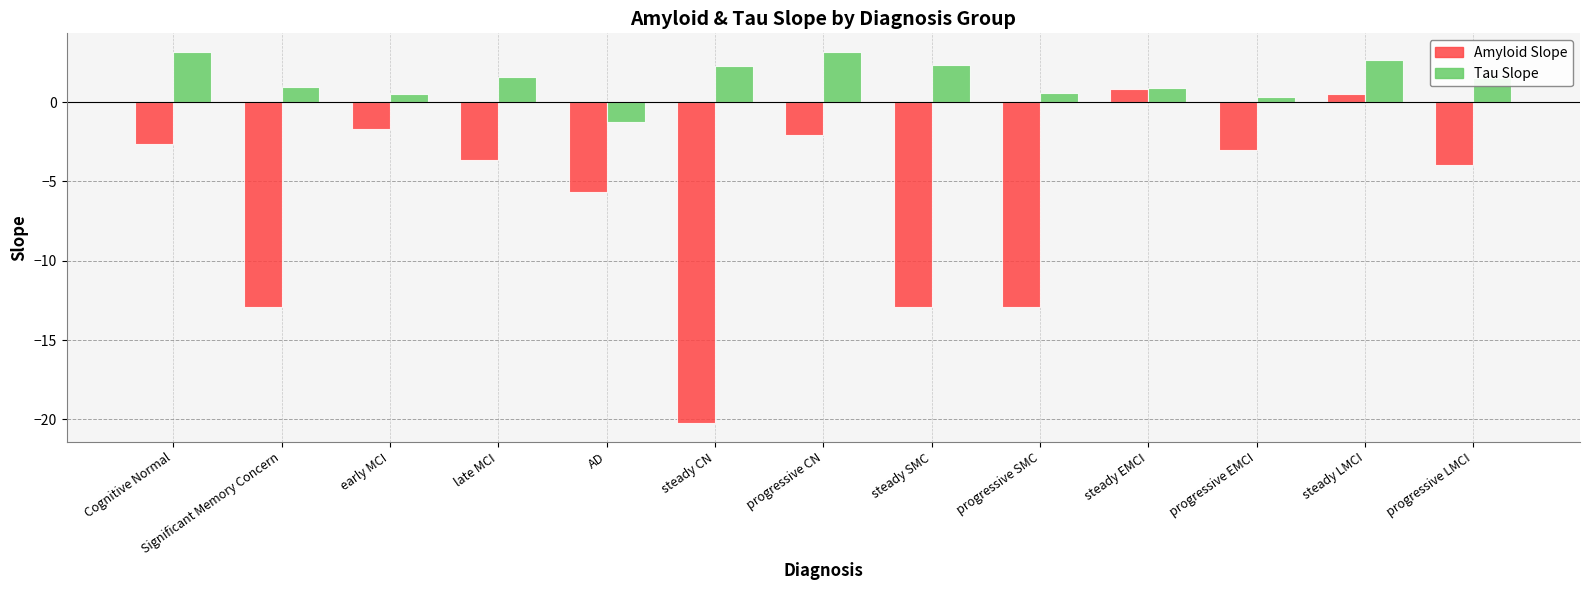

The Tau Slope series shows 2.2 at steady CN. True or false?

True